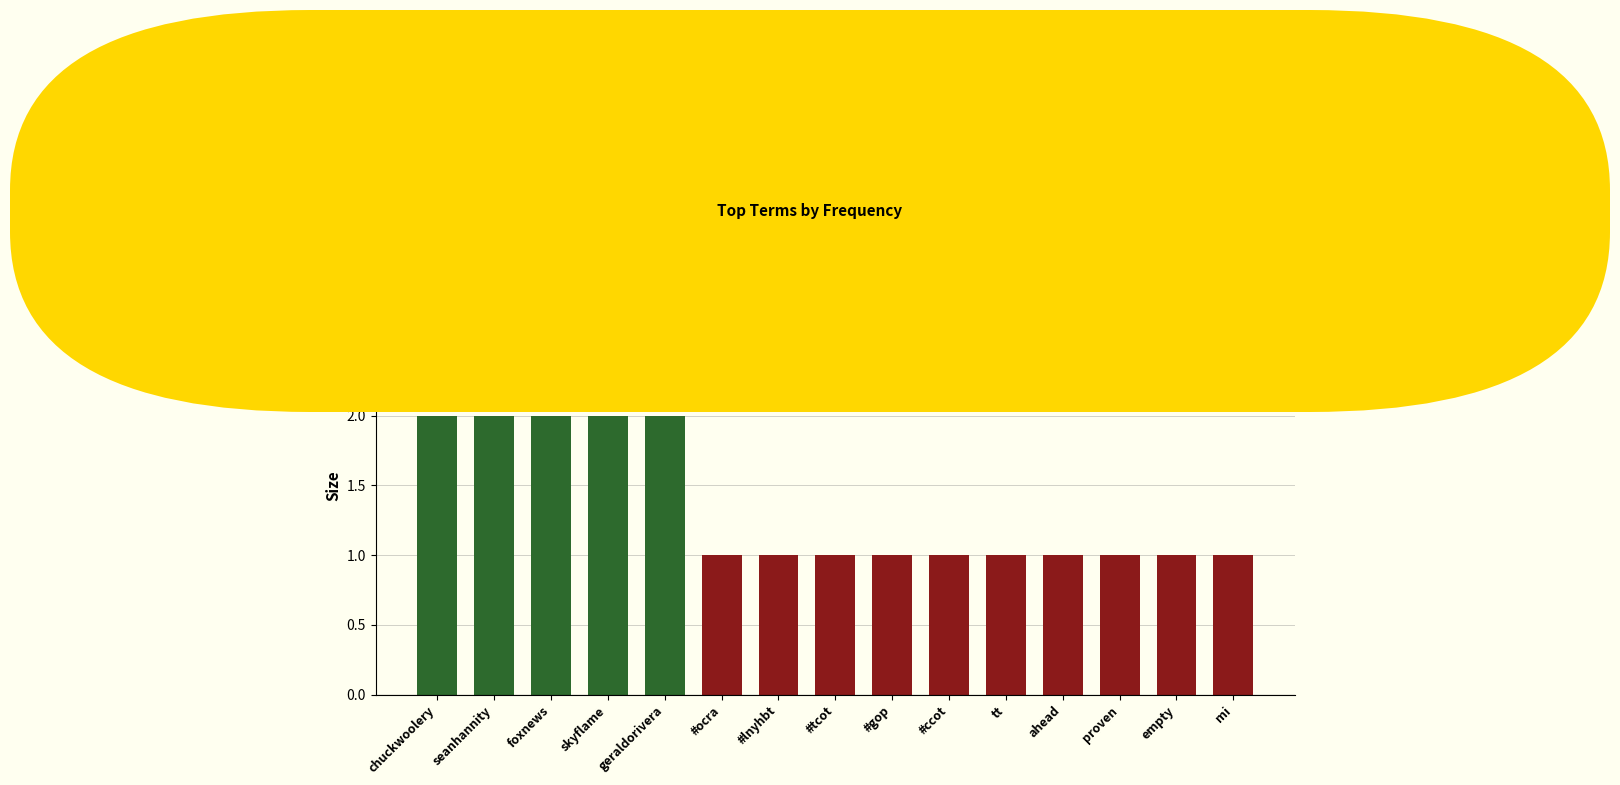

Reading left to right, transcribe all the data shown in this chart.

2	2	2	2	2	1	1	1	1	1	1	1	1	1	1